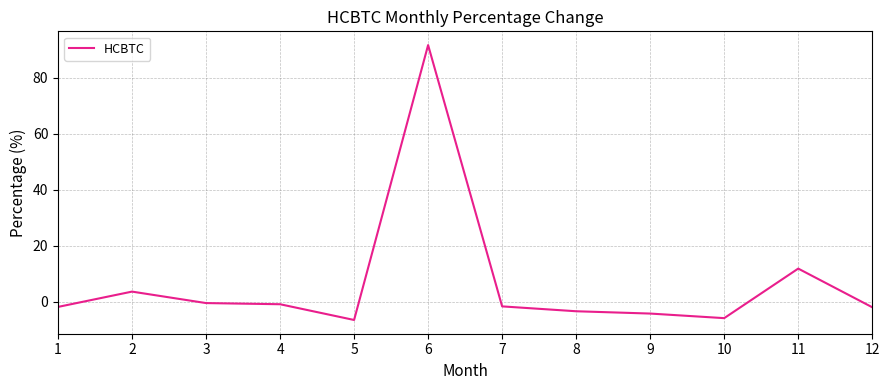

Count the number of categories in the chart.

12